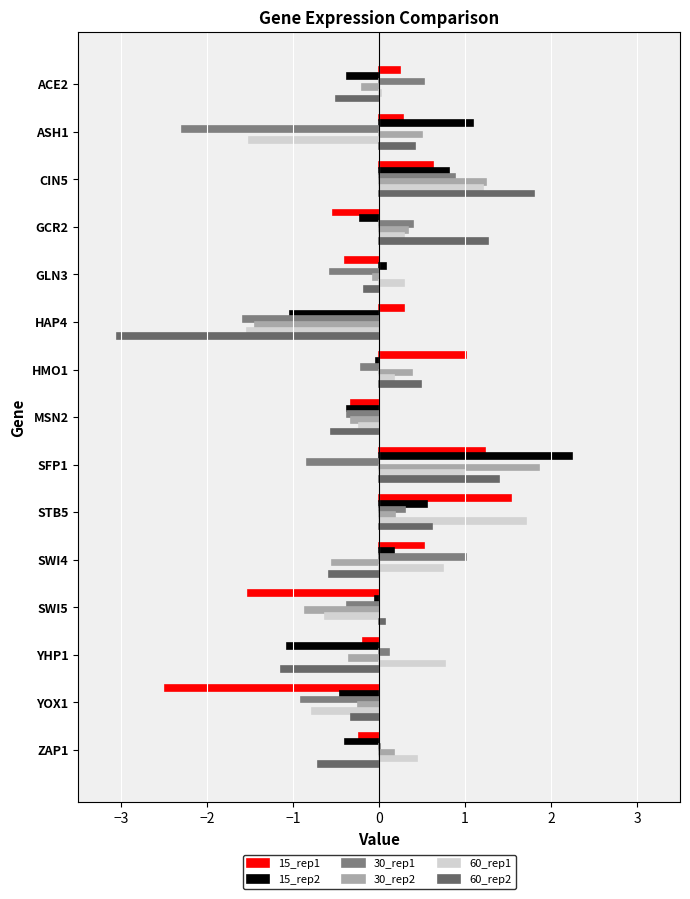

Which series has the widest spread of values?

60_rep2